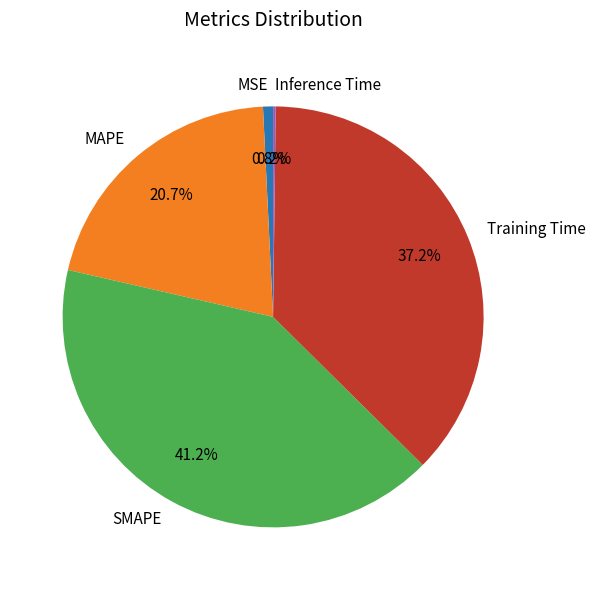

Does Training Time account for over 50% of the chart?

No